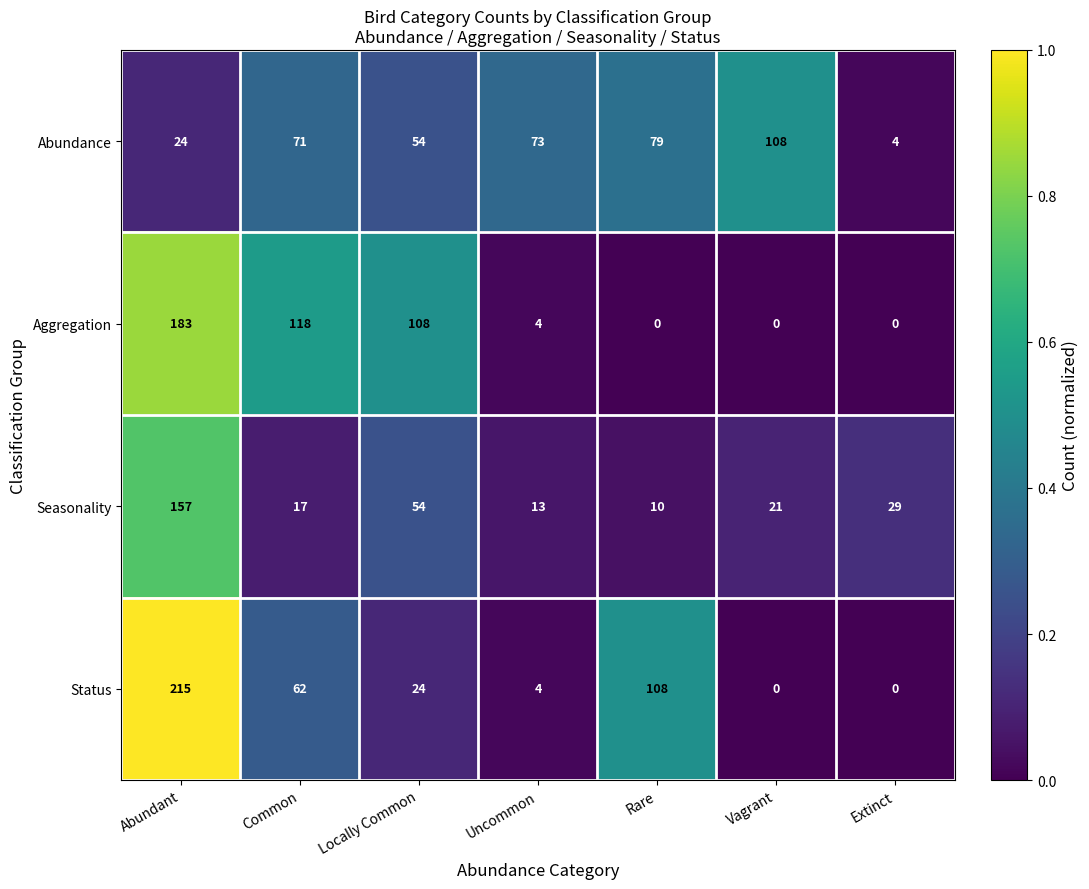

What is the highest value of the Aggregation series?

183